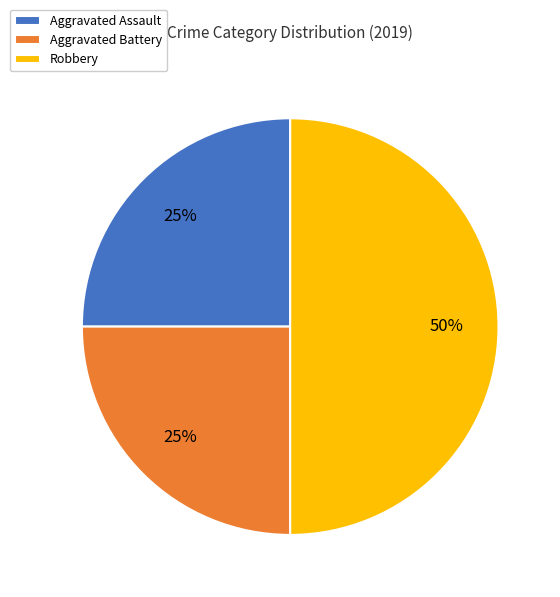

To the nearest percent, what is the combined percentage of Aggravated Battery and Robbery?

75%